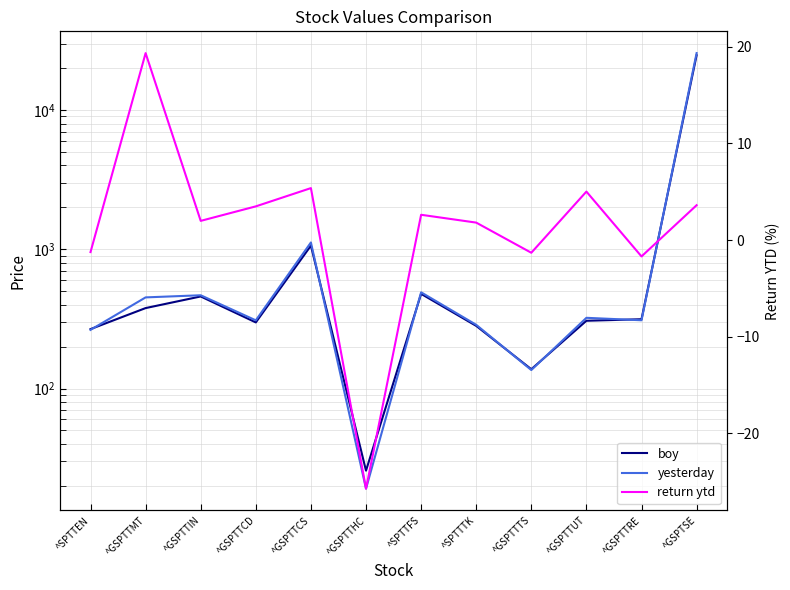

What is the value of the yesterday point at the 1st from the left?

263.8